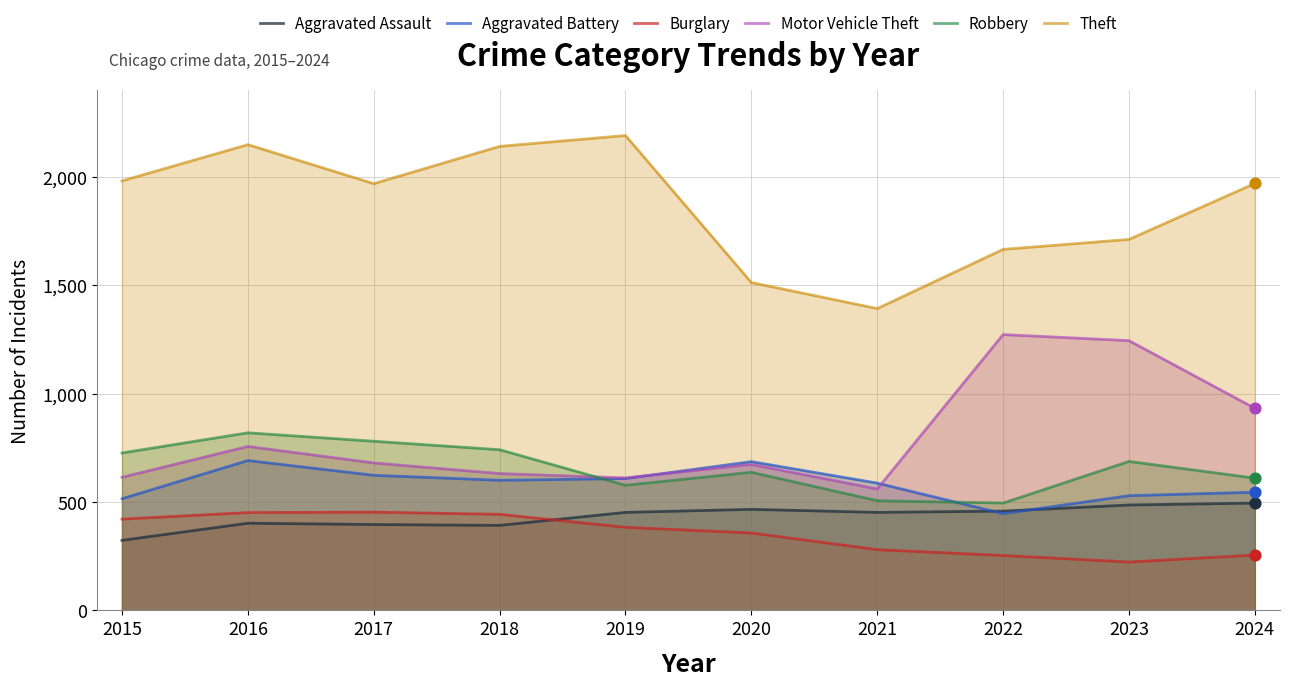

At which category is the sum across all series the highest?

2016